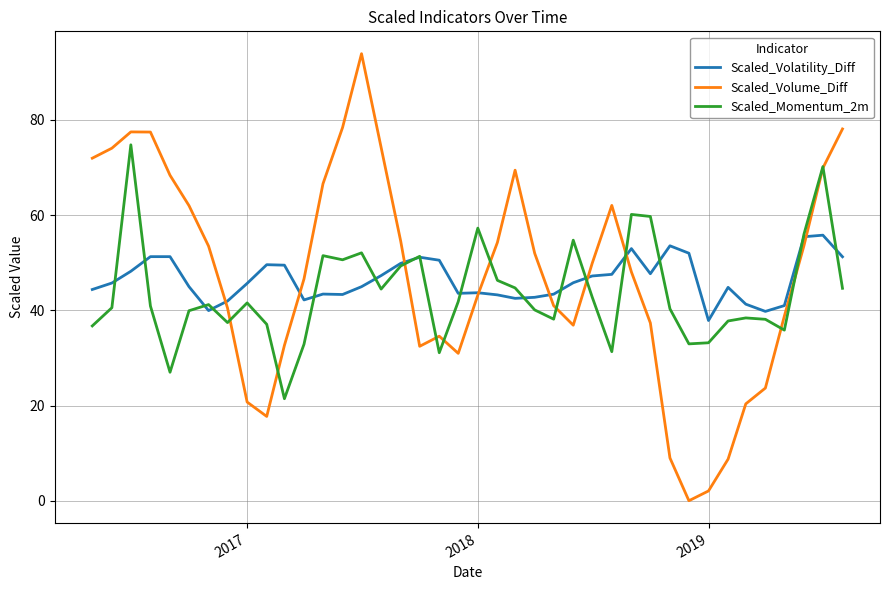

What is the average value of the Scaled_Momentum_2m series?

43.7